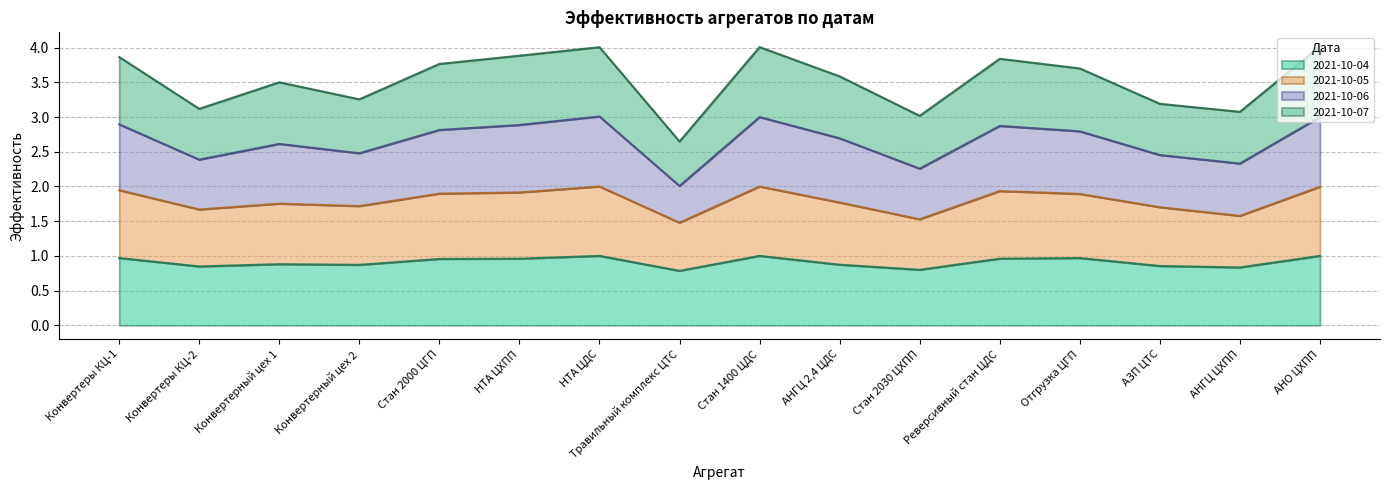

At which category is the sum across all series the highest?

АНО ЦХПП